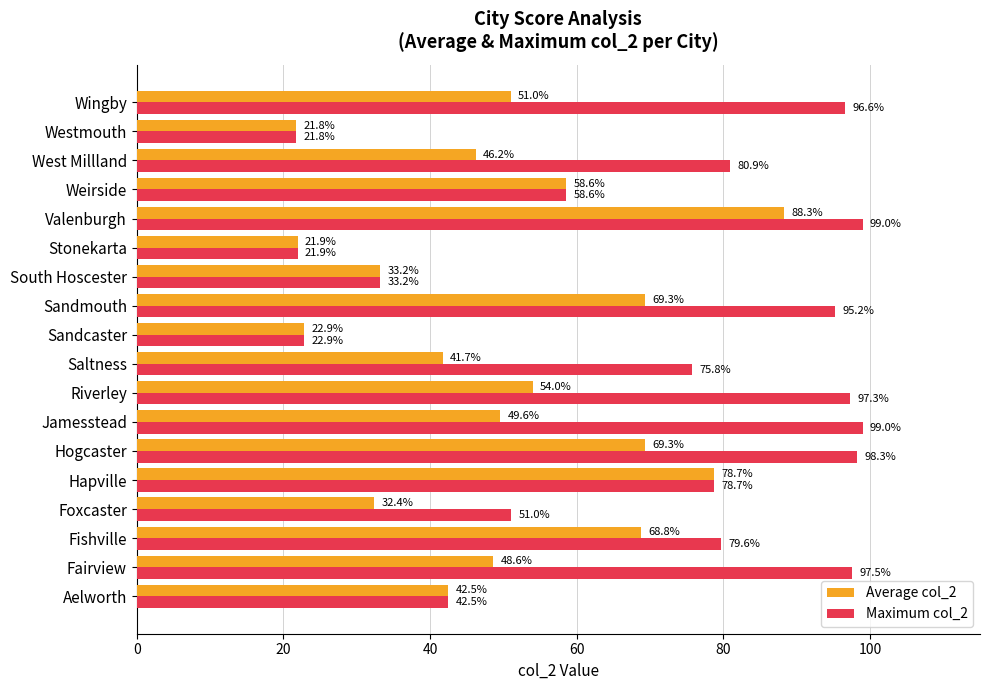

At which label does Maximum col_2 reach its minimum?

Westmouth